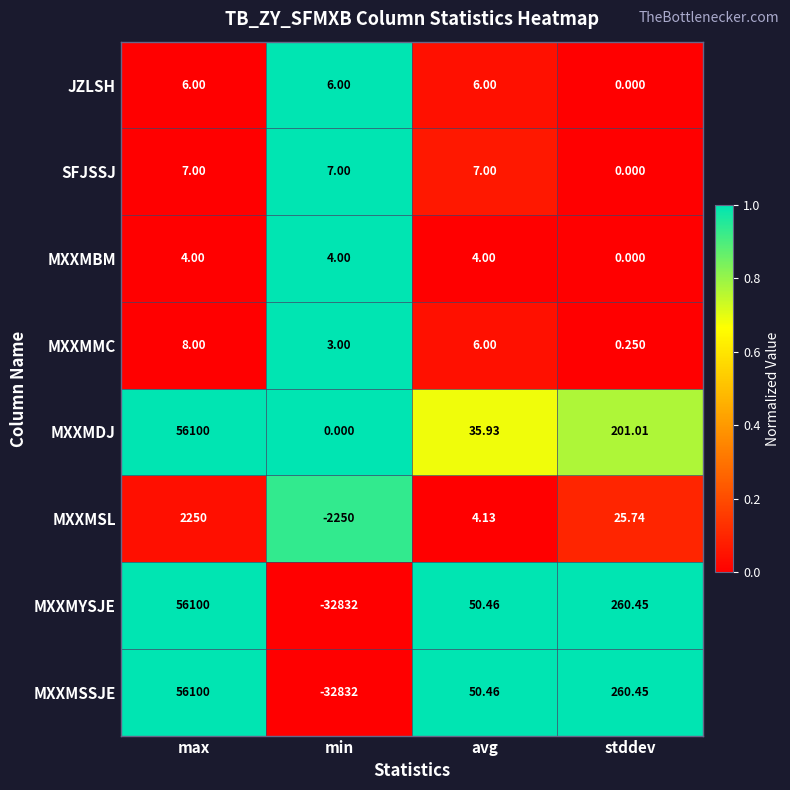

At which label does MXXMDJ reach its minimum?

min